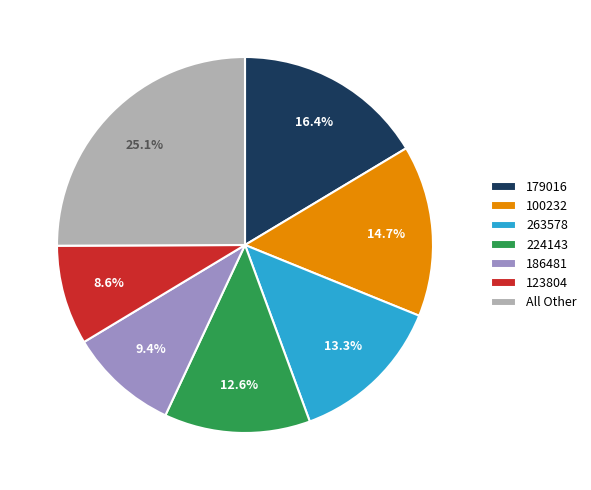

Rank the categories by value from lowest to highest.

123804, 186481, 224143, 263578, 100232, 179016, All Other